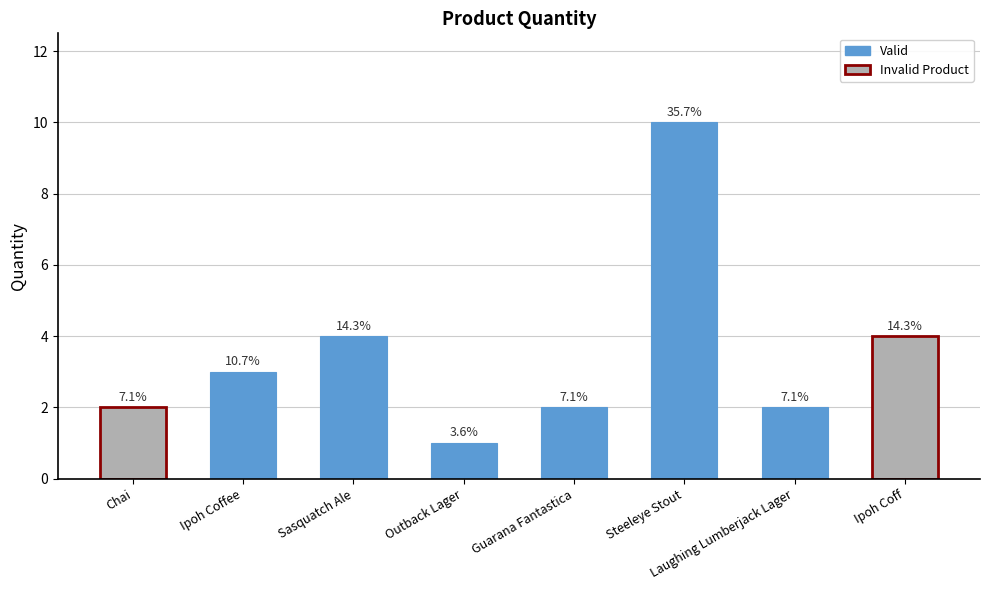

How many bars are there in total?

8